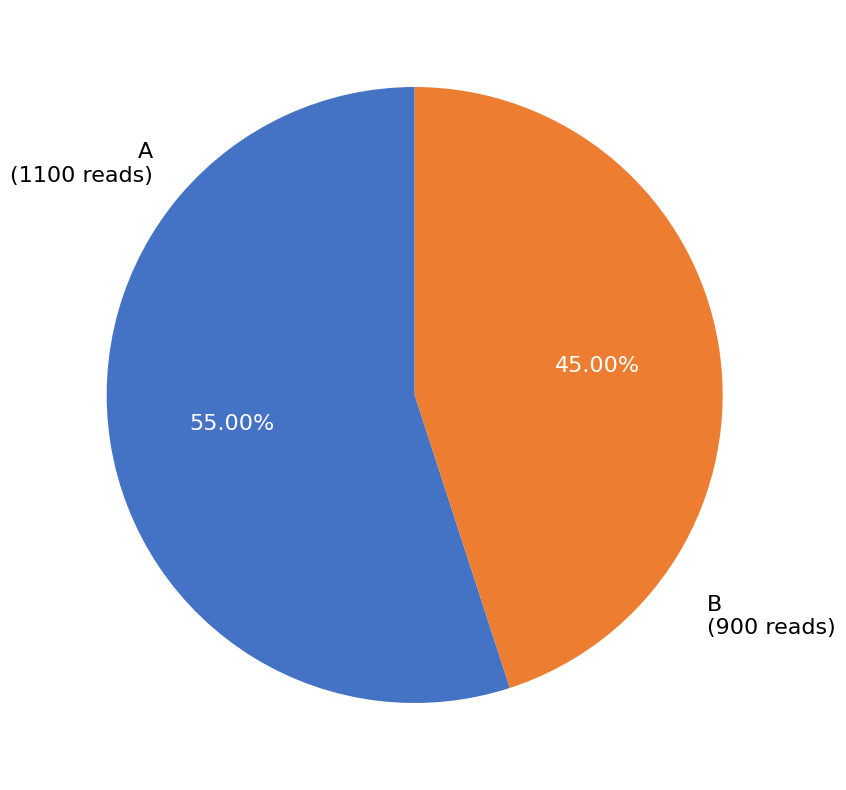

Is B the majority of the pie?

No